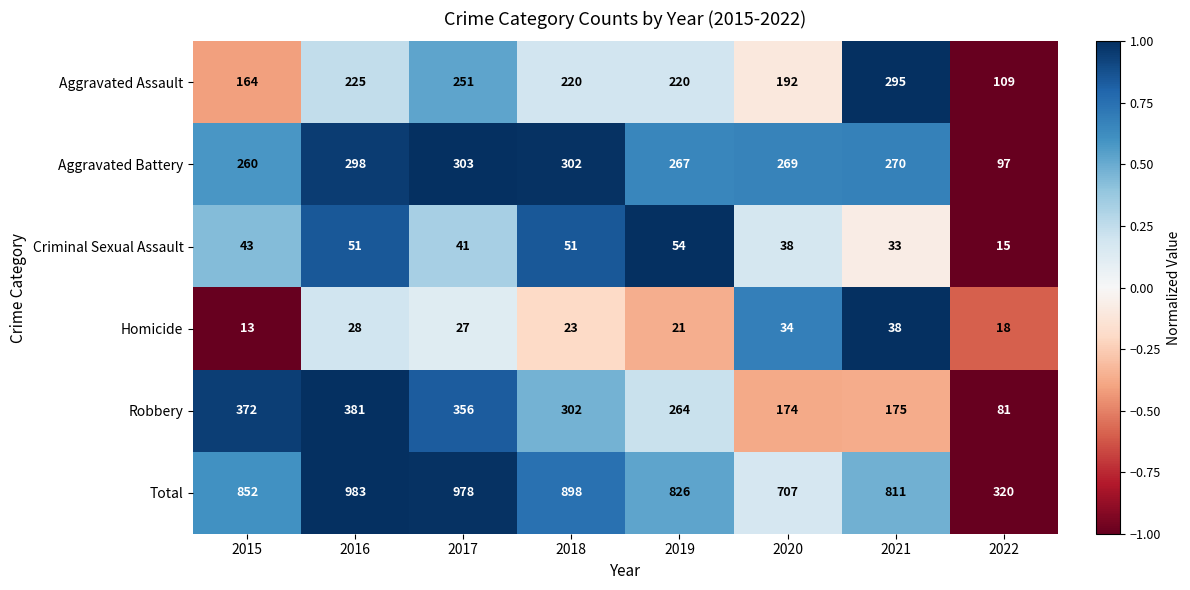

True or false: Criminal Sexual Assault has a value of 15 at 2022.

True